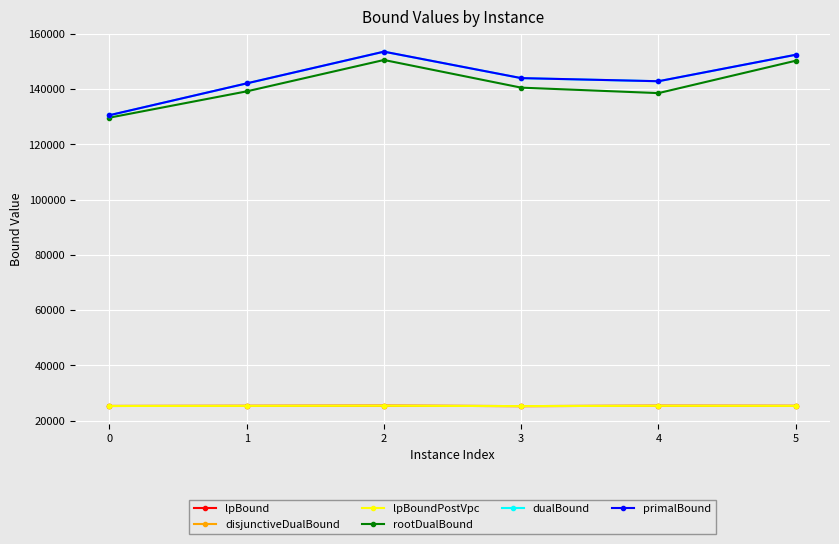

The lpBoundPostVpc series shows 8003.0 at 5. True or false?

False